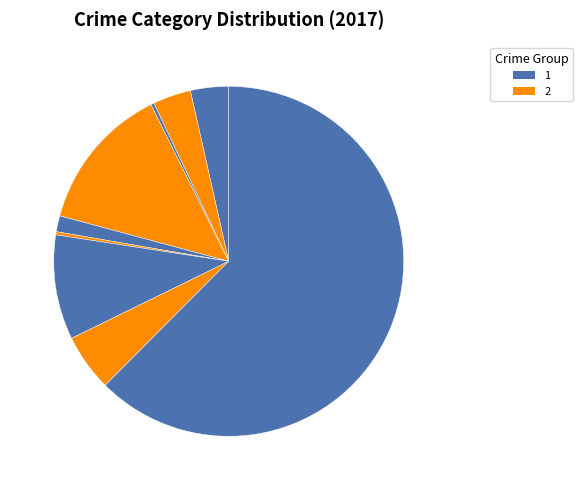

Count the number of slices in the pie.

9